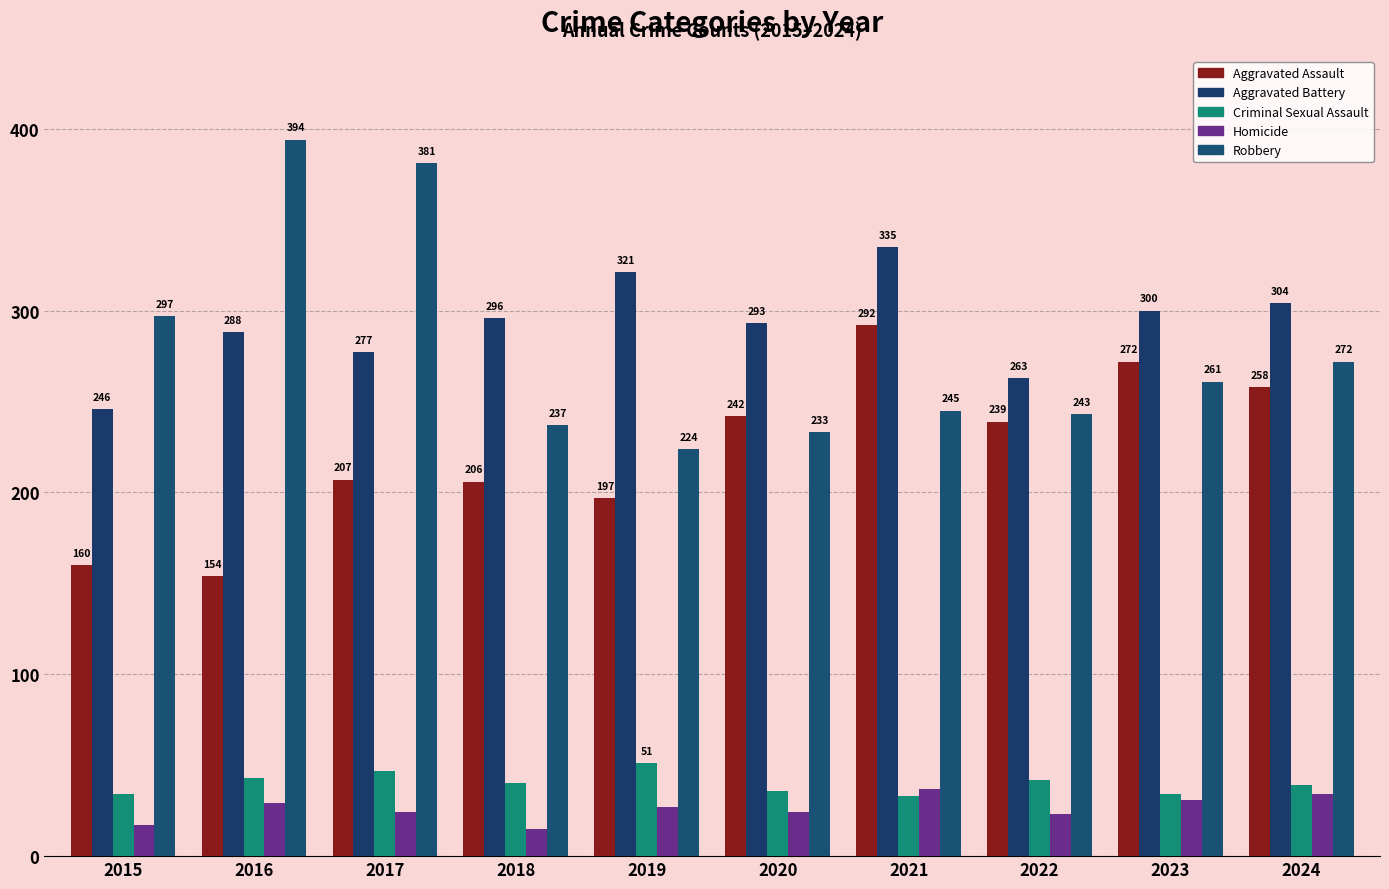

How many bars are there in each group?

5